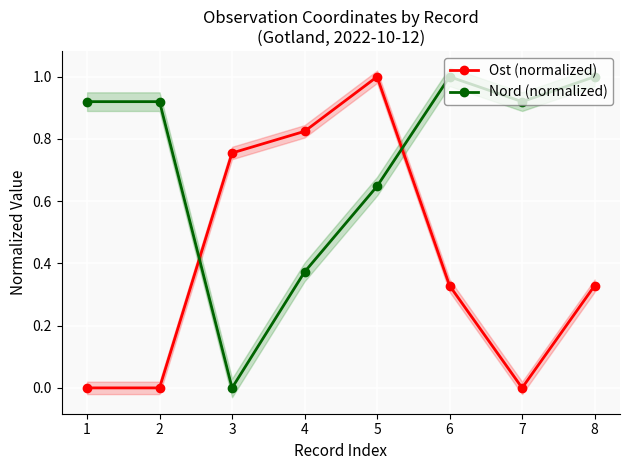

Is this an area chart (filled region under the line)?

No